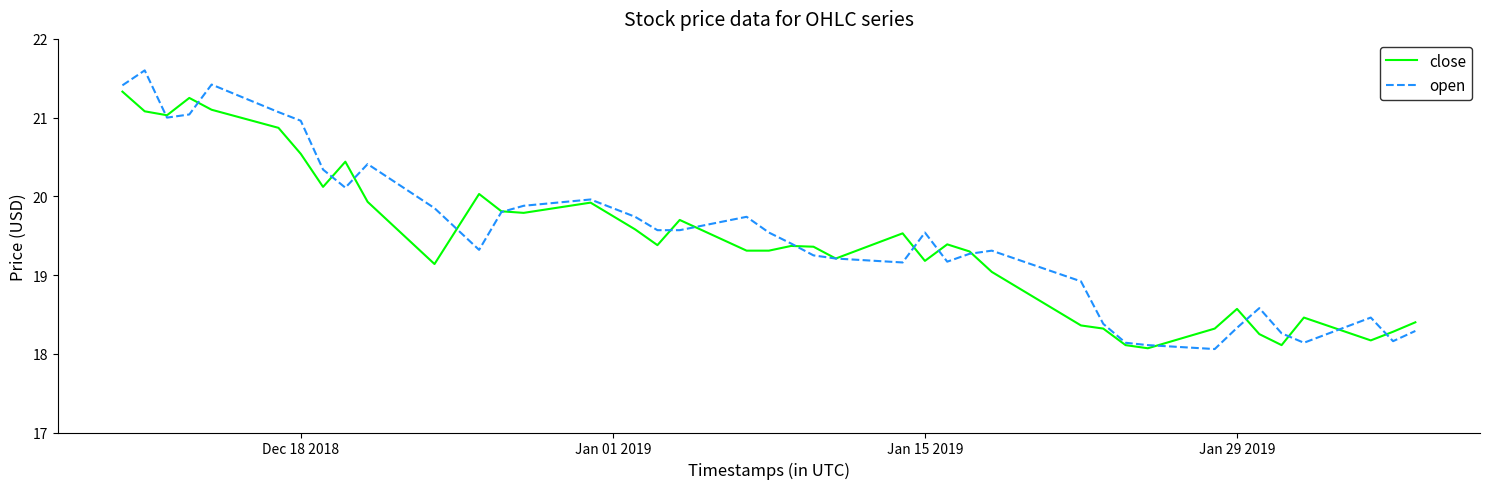

True or false: open and close cross at least once.

True